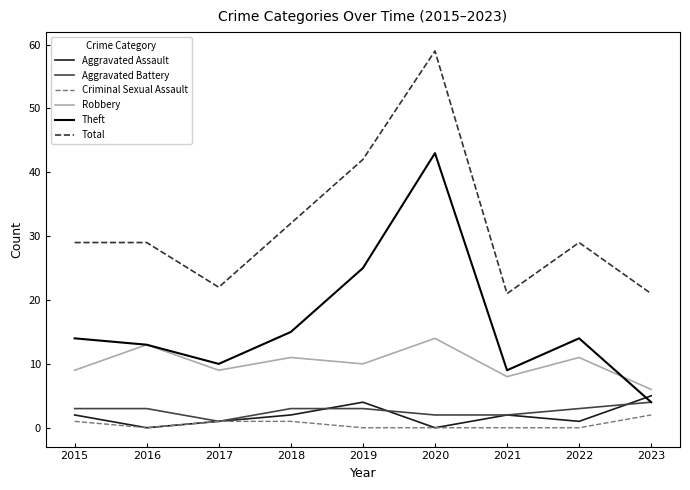

What is the difference between the highest and lowest values at 2018?

31